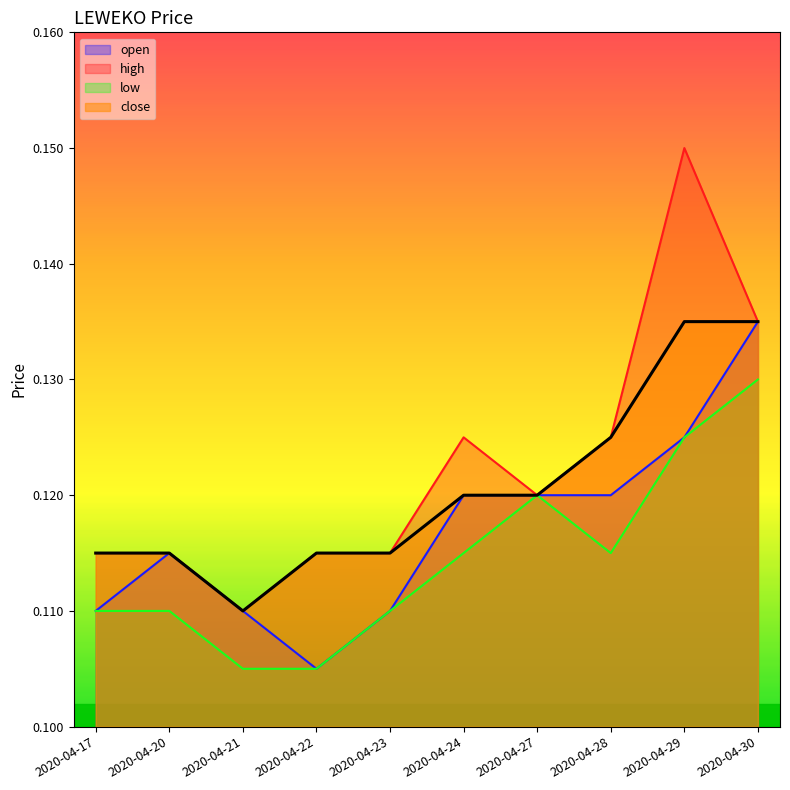

At which category does the chart reach its minimum across all series?

2020-04-22